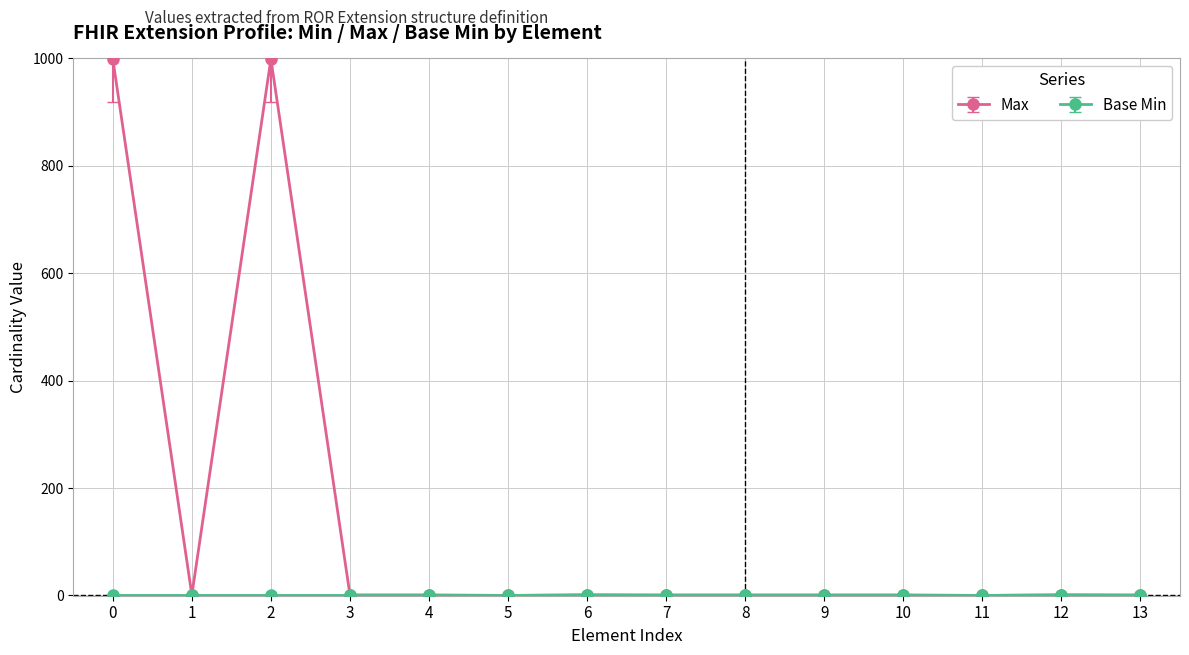

Which series has the widest spread of values?

Max